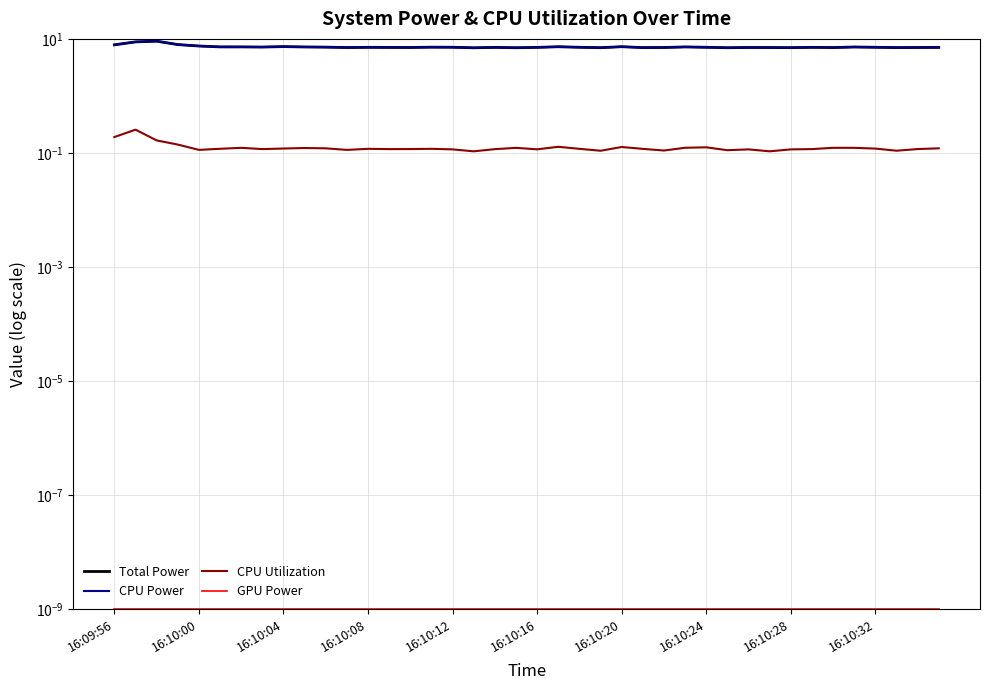

True or false: GPU Power has a value of 0.0 at 10.

False